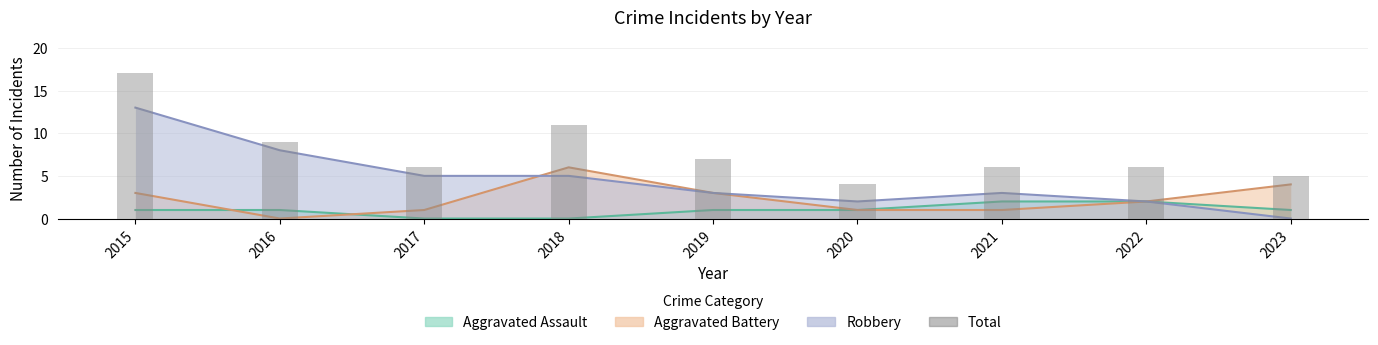

What is the difference between the values at 2015 and 2016?

8